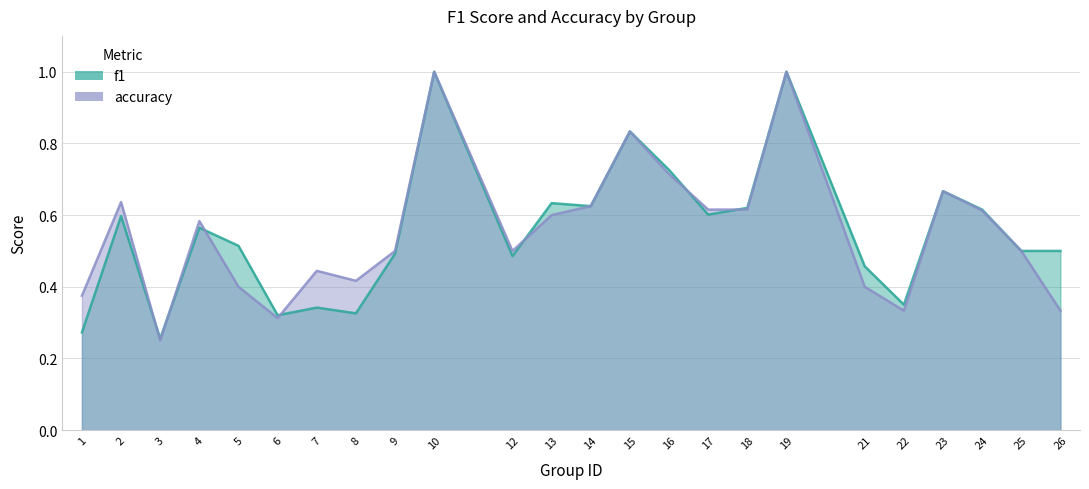

Which has a higher value, 19 or 4?

19